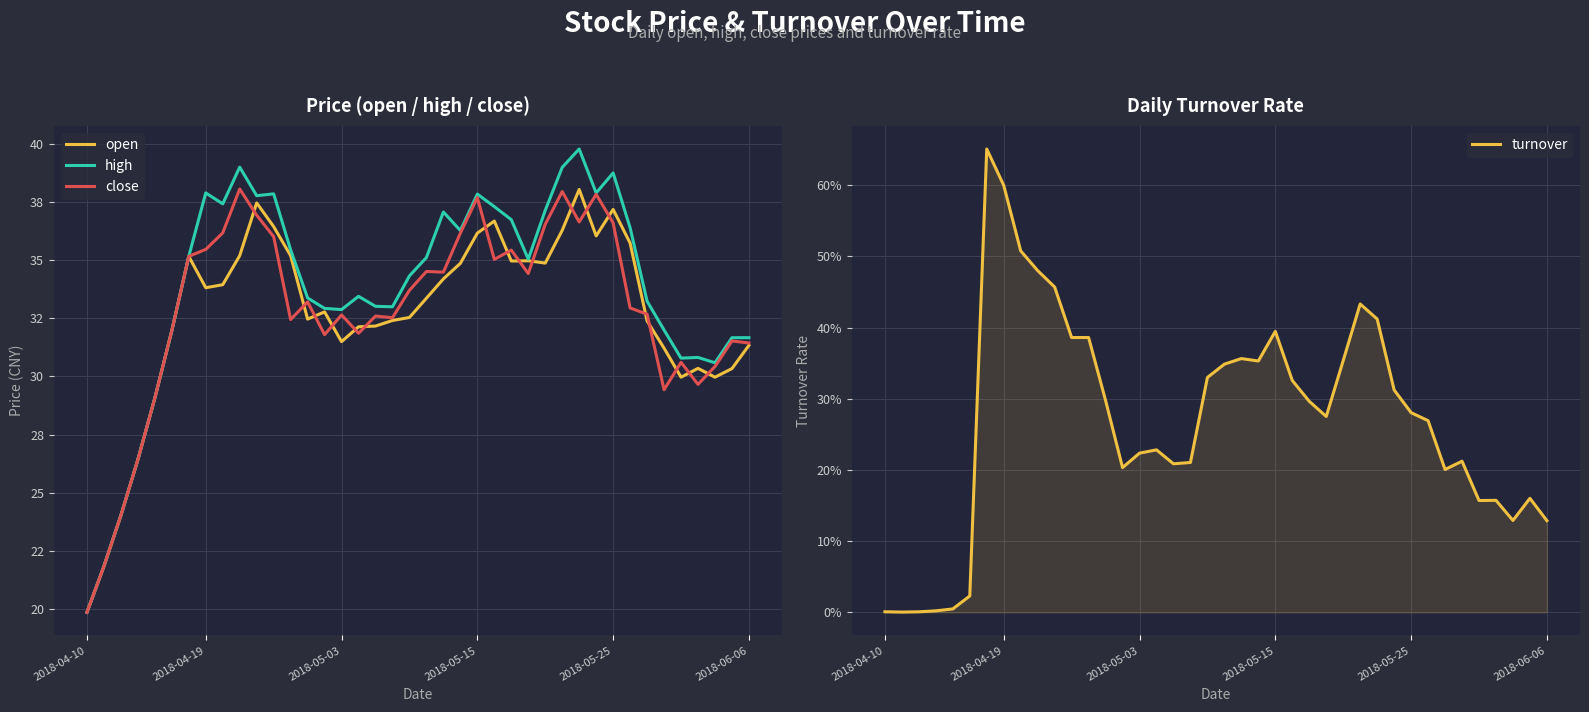

True or false: high and close cross at least once.

False